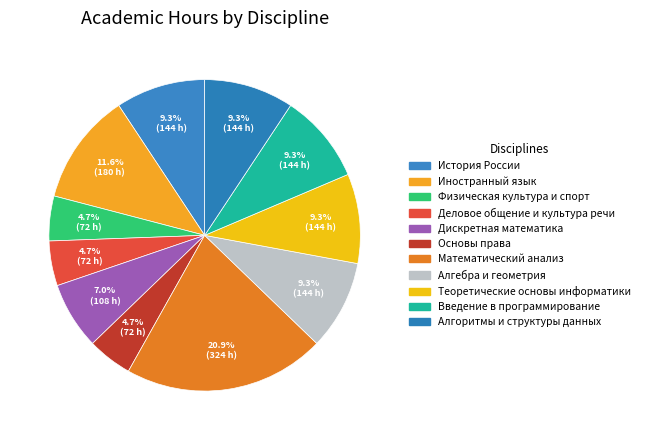

How many segments does this pie chart have?

11